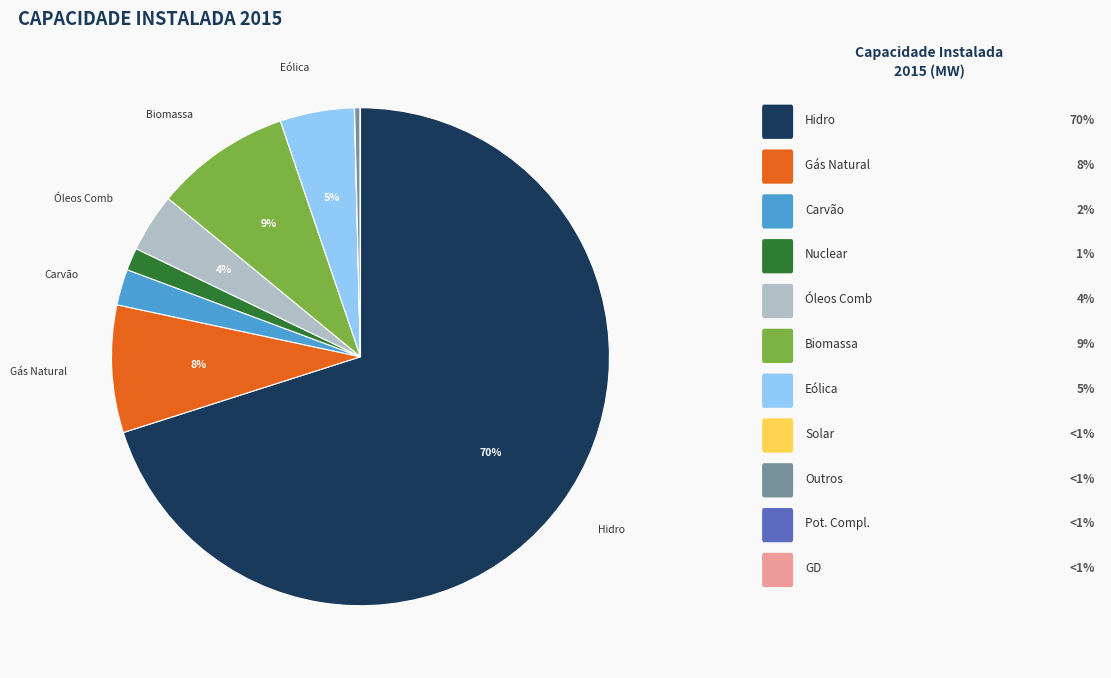

Is there any slice that represents more than half of the pie?

Yes